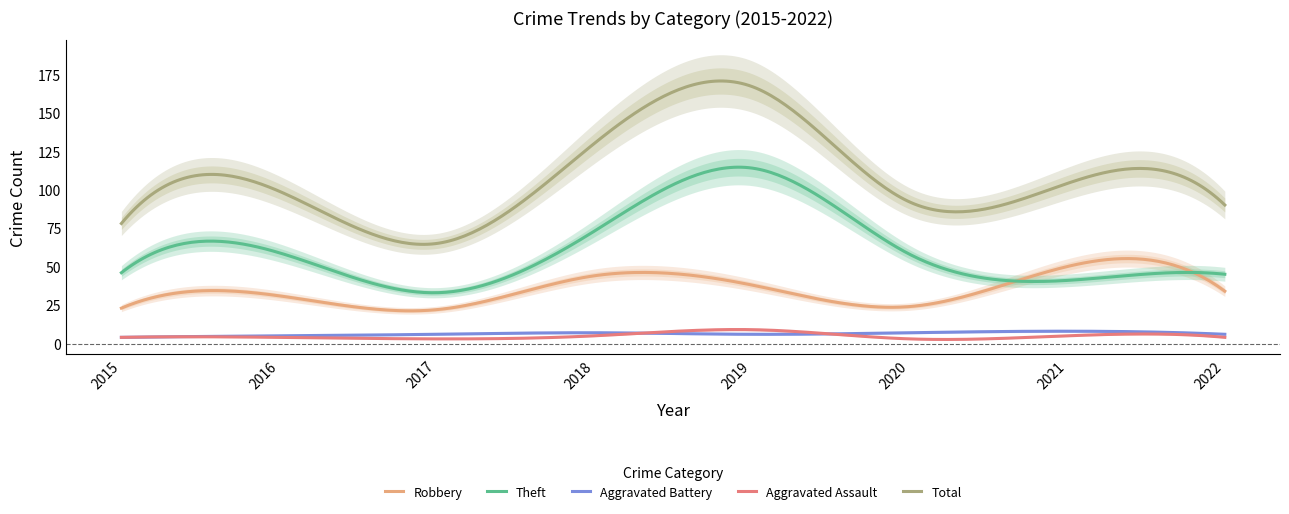

Which series changed the most between 2018 and 2019?

Theft